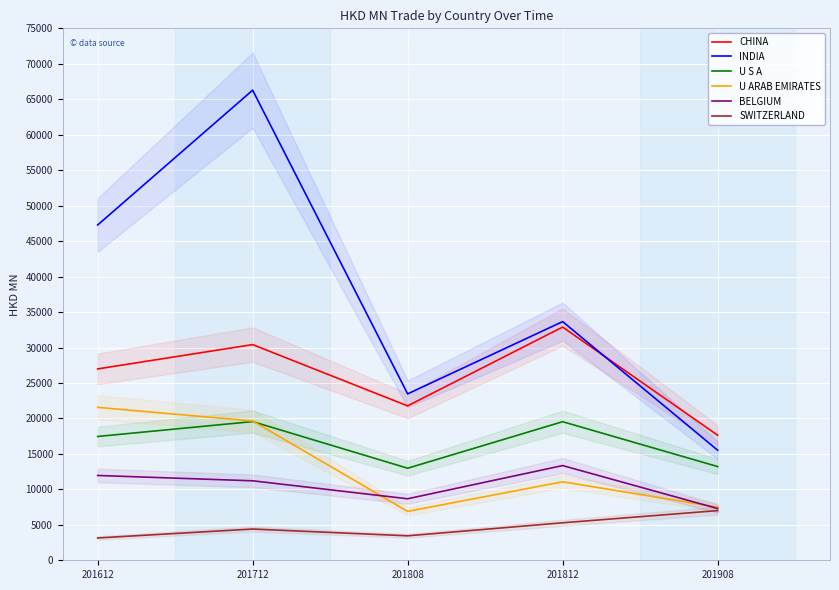

True or false: INDIA has more than 0 points higher than both neighbors.

True